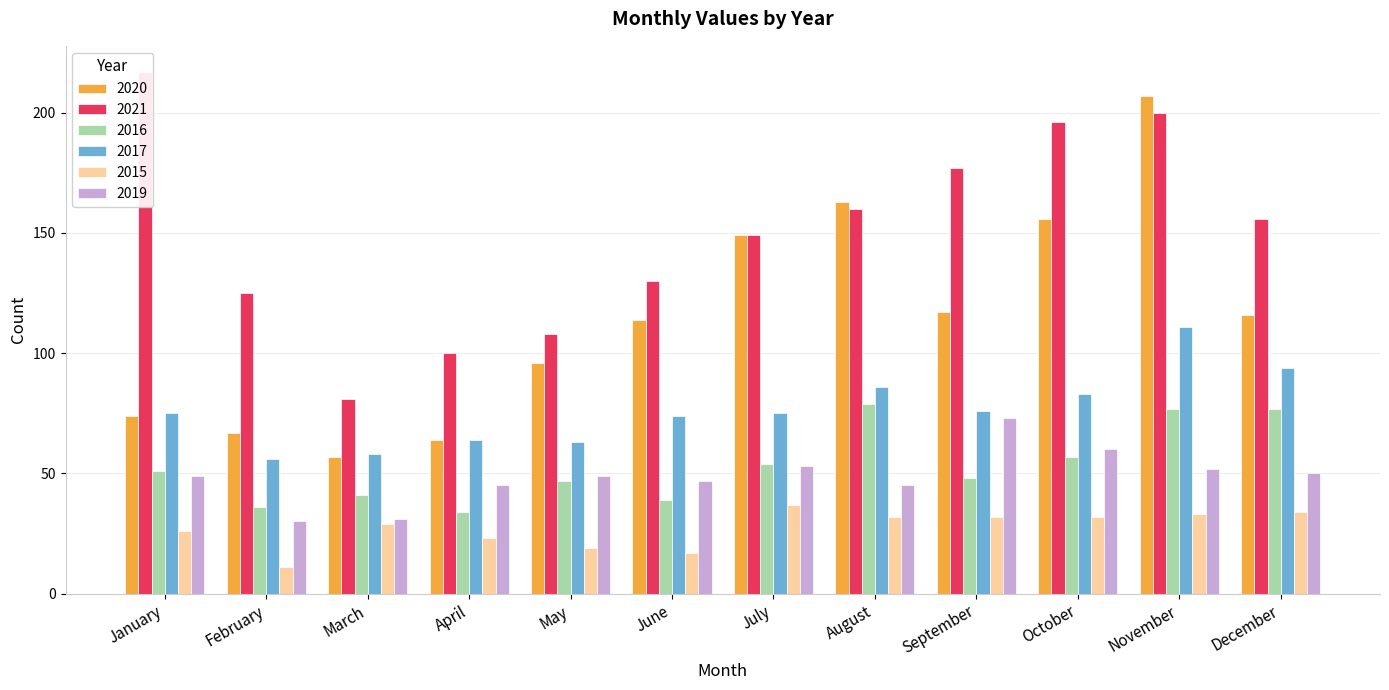

Is it true that 2021 equals 232 at December?

False